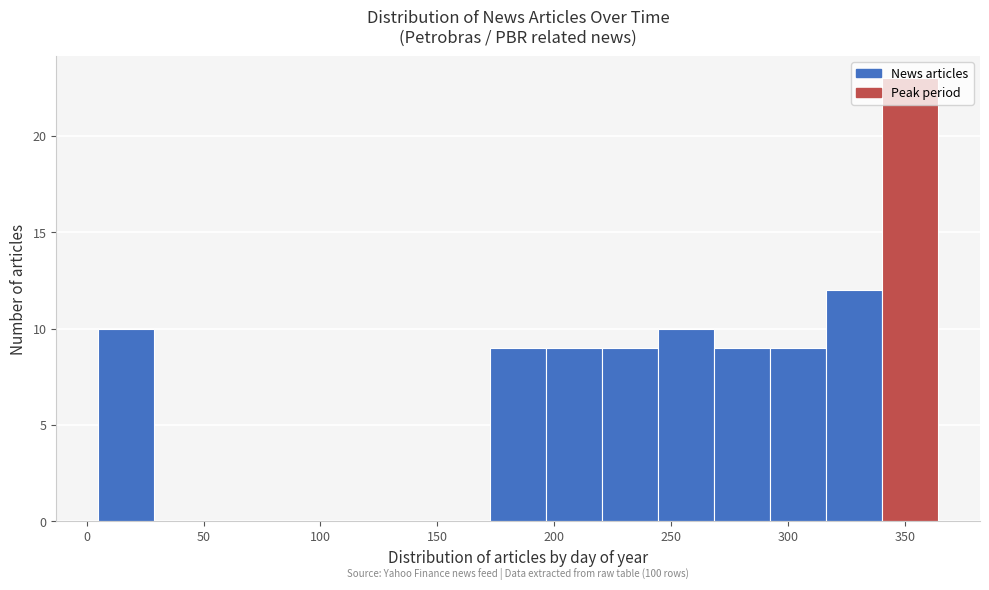

Which range on the x-axis has the tallest bar?

340 to 365